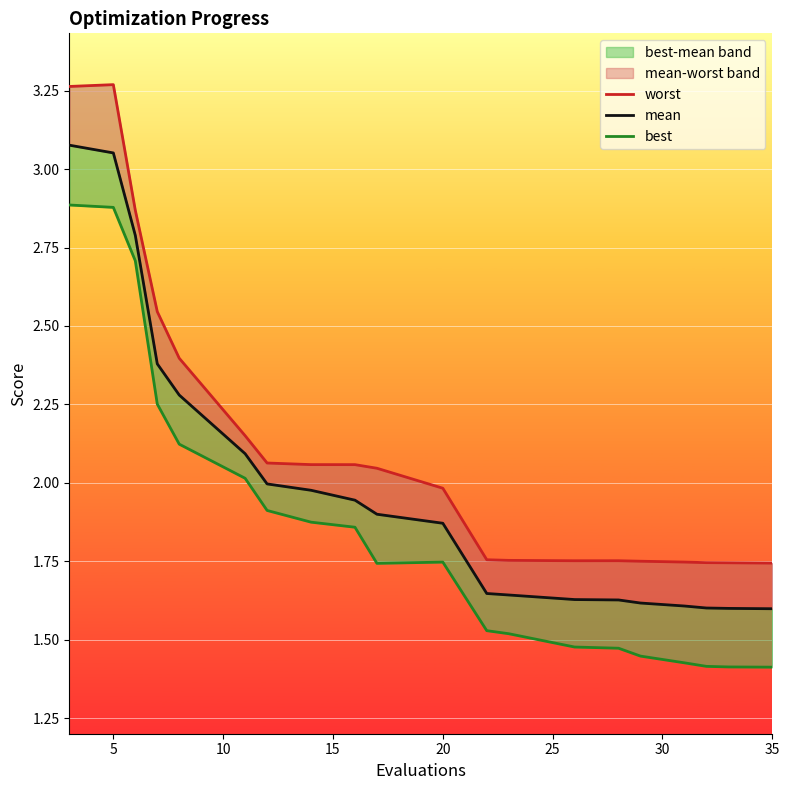

Rank the series at 20 from lowest to highest value.

best, mean, worst